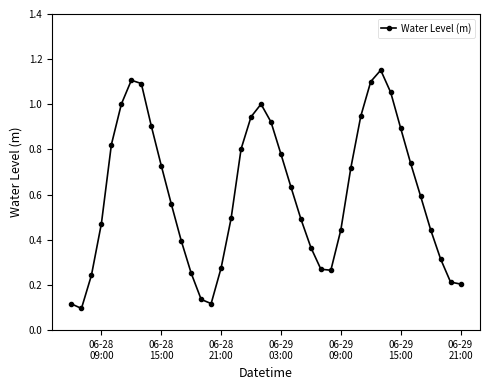

True or false: there are more than 1 points higher than both neighbors.

True